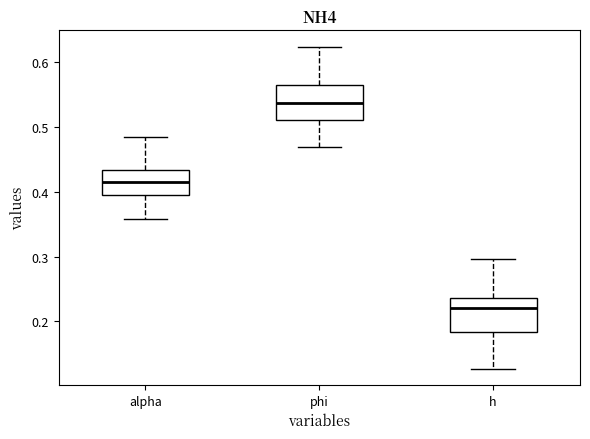

Where does the upper whisker of the box for h end on the y-axis? The values are not printed on the chart, so give them approximately, as read against the axis.

0.30